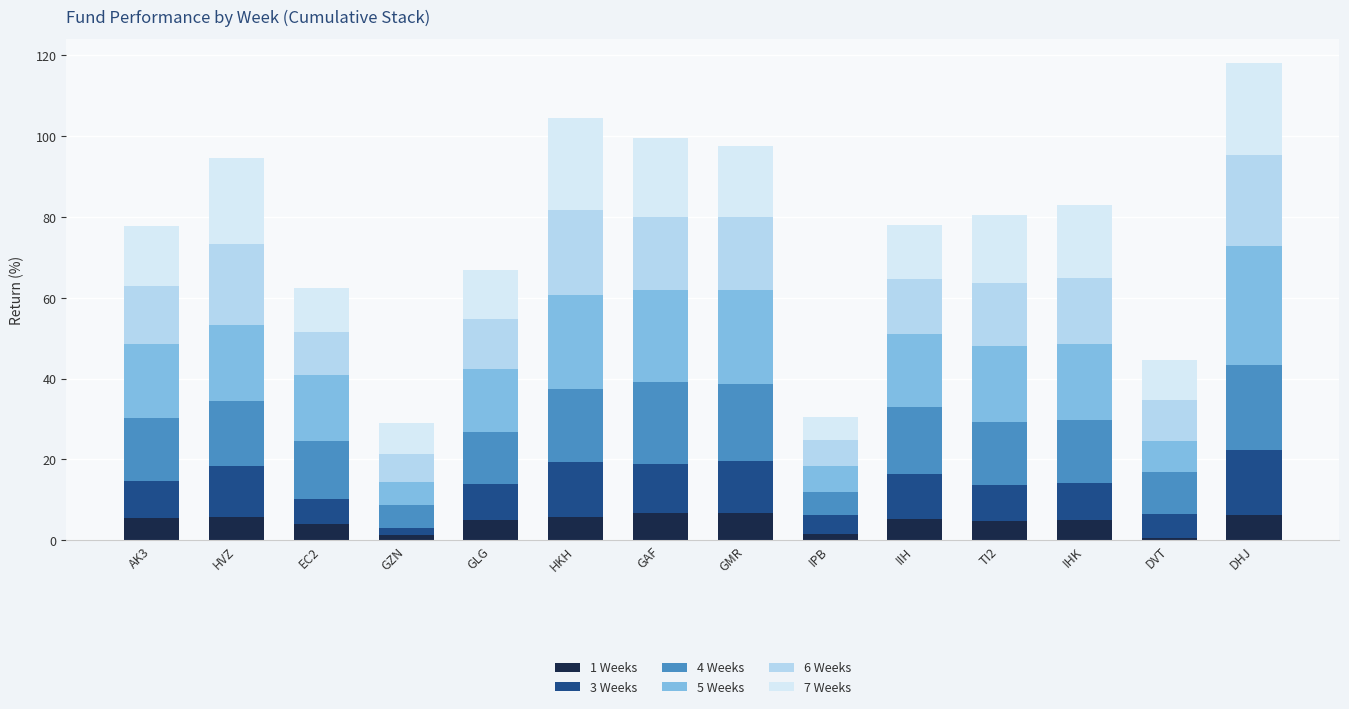

Count the number of categories in the chart.

14